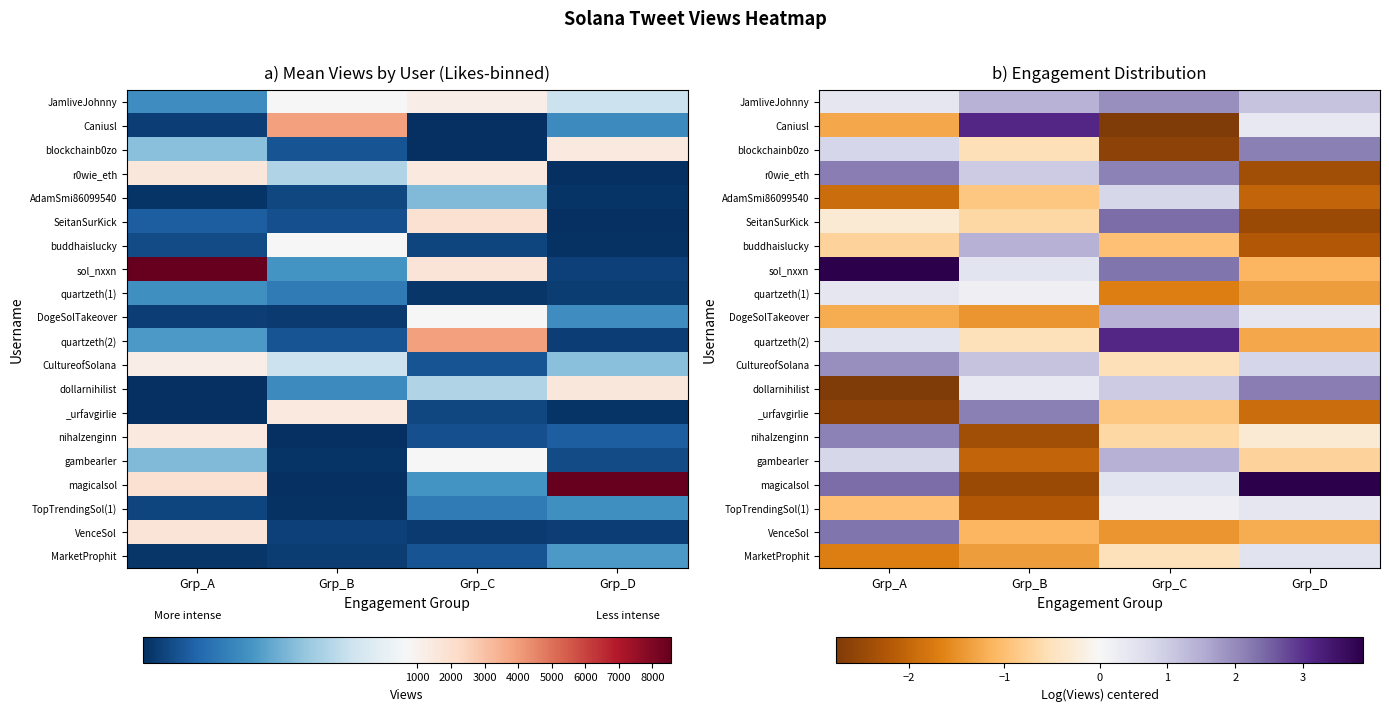

Is the value of gambearler at Grp_D greater than the value of DogeSolTakeover at Grp_B?

Yes